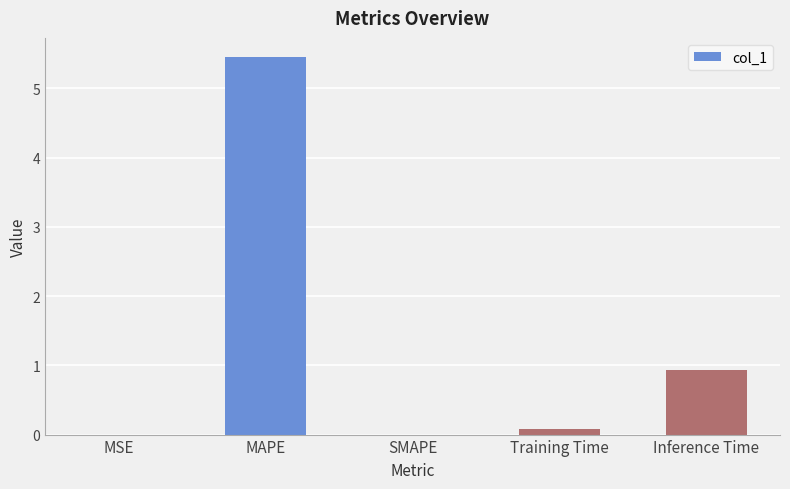

The value at MAPE is 8.2. True or false?

False